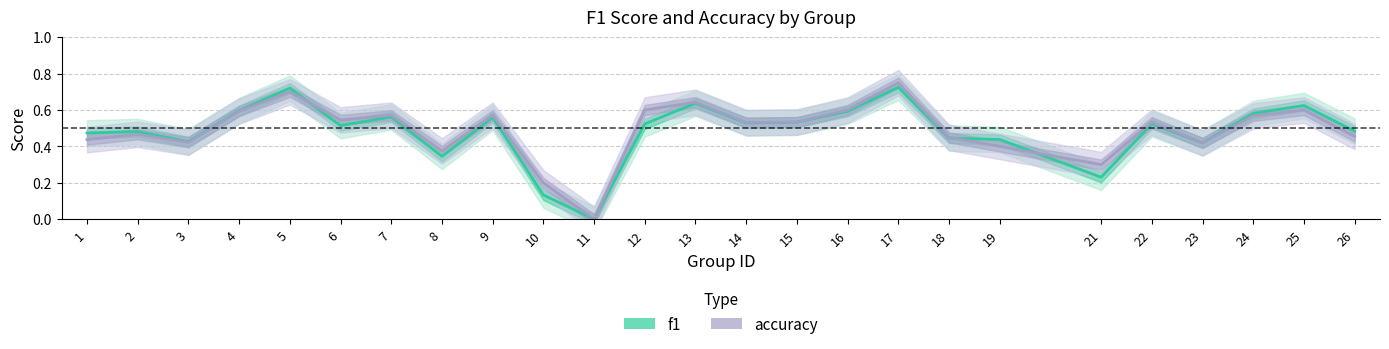

What is the difference between the maximum and minimum values in the f1 series?

0.7